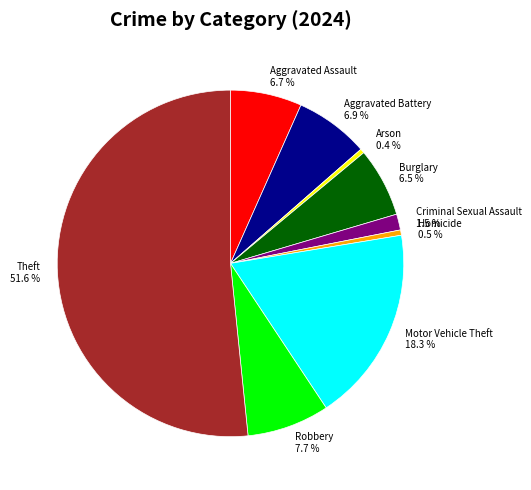

What percentage is NOT represented by Motor Vehicle Theft?

81.7%